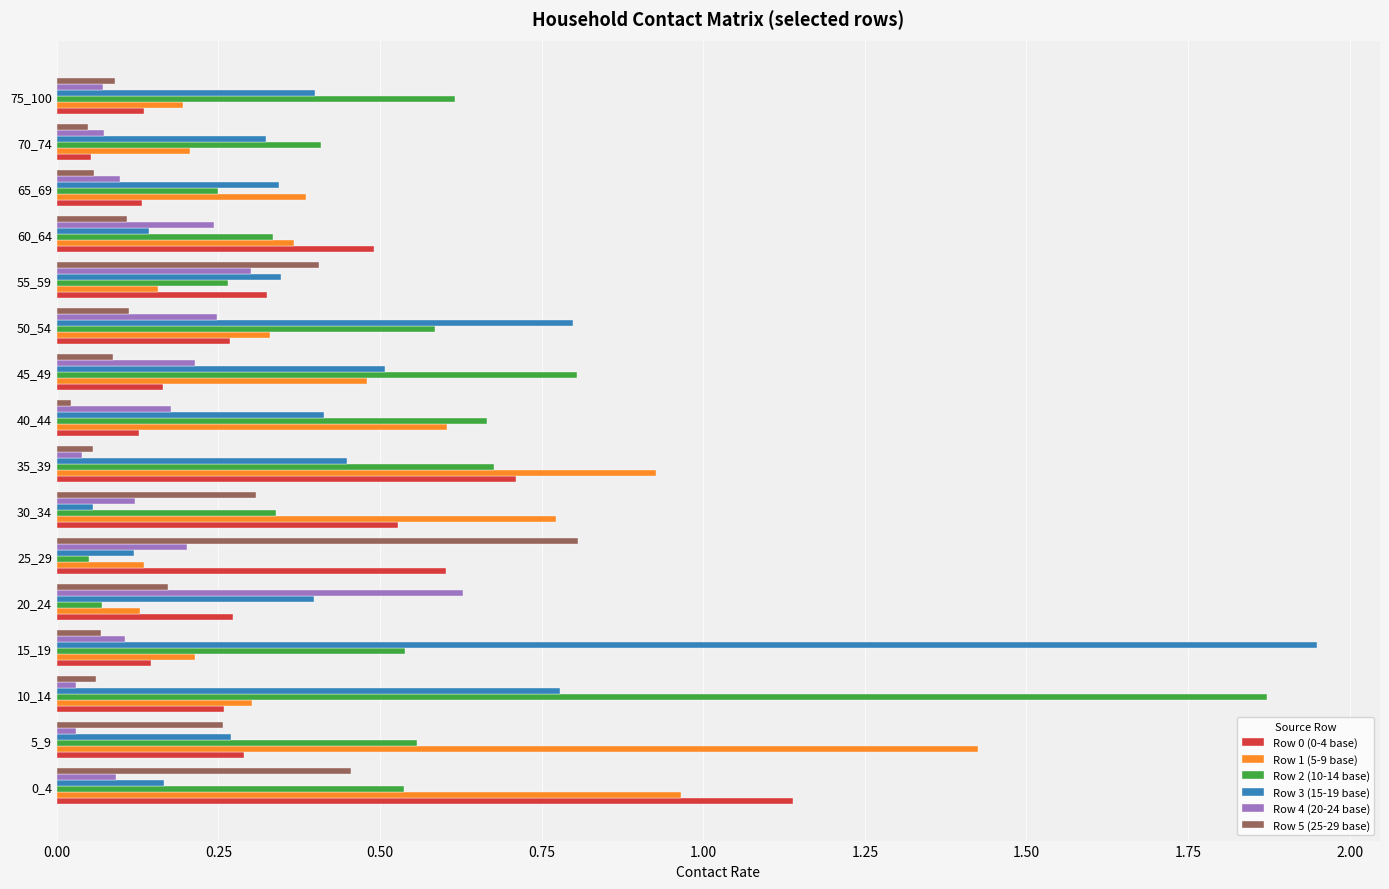

Which series has the largest range (max minus min)?

Row 3 (15-19 base)